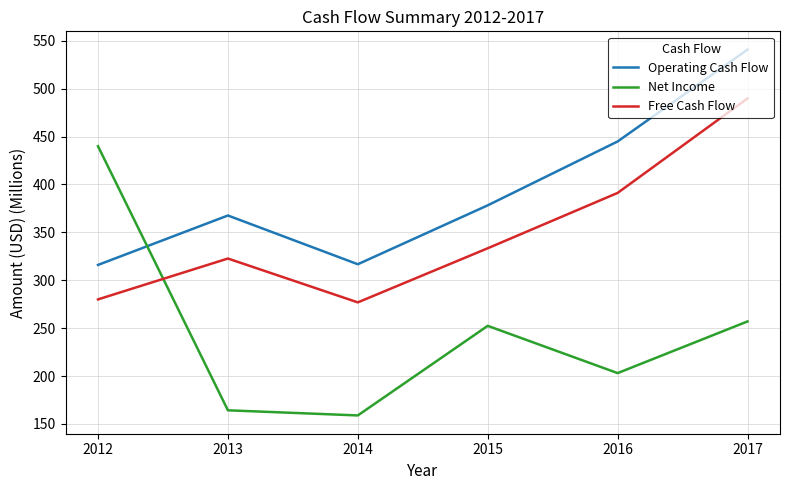

In Net Income, how many points are higher than both neighbors (excluding endpoints)?

1